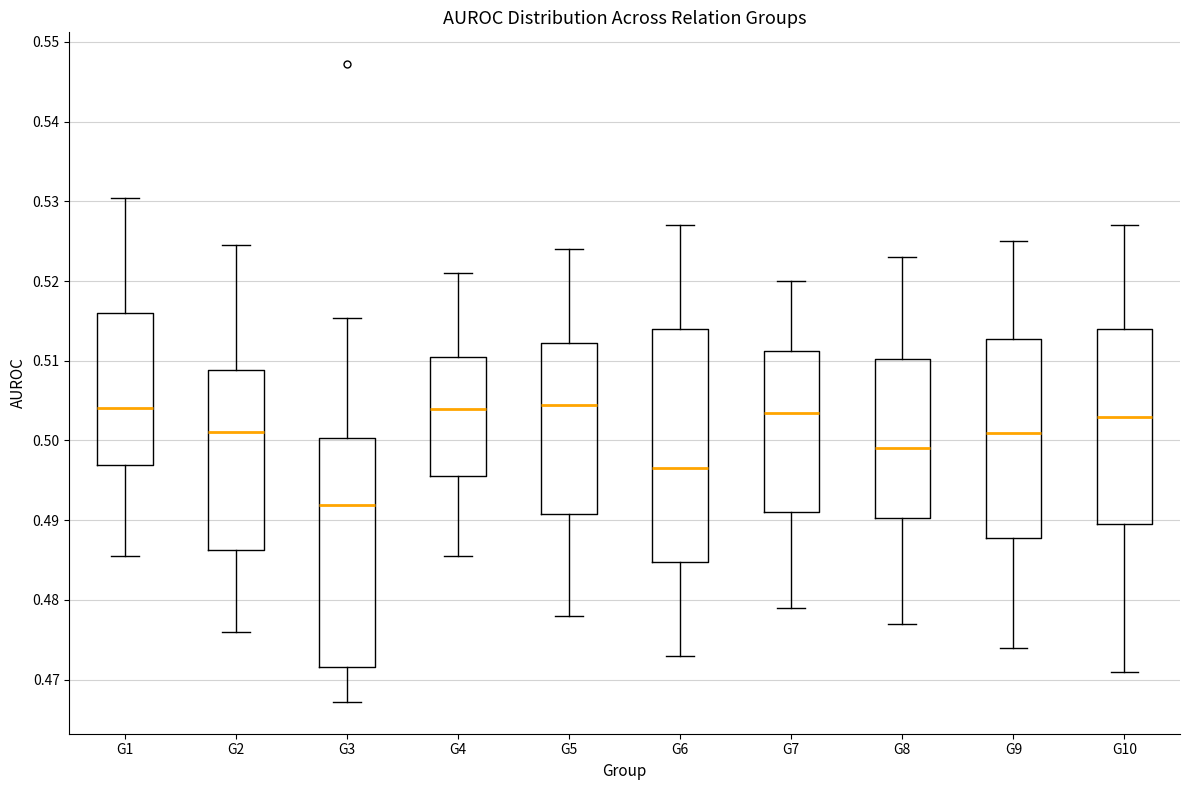

Where does the lower whisker of the box for G2 end on the y-axis? The values are not printed on the chart, so give them approximately, as read against the axis.

0.476